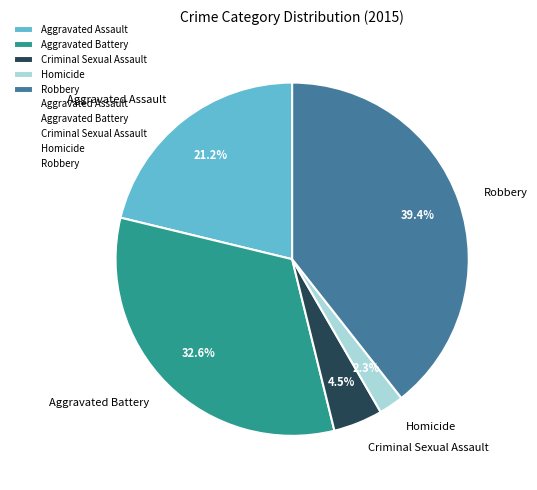

Which slice is the smallest?

Homicide